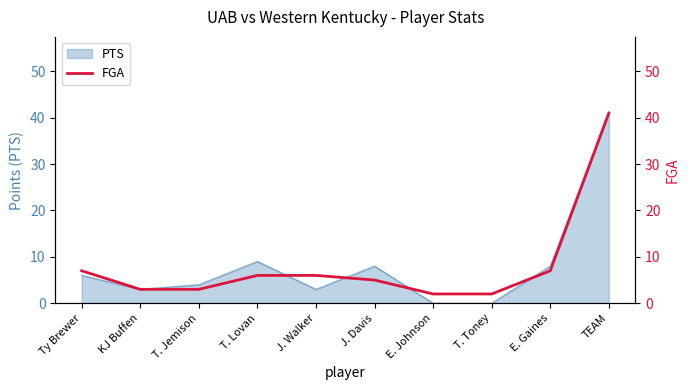

What is the difference between the maximum and minimum values?

39